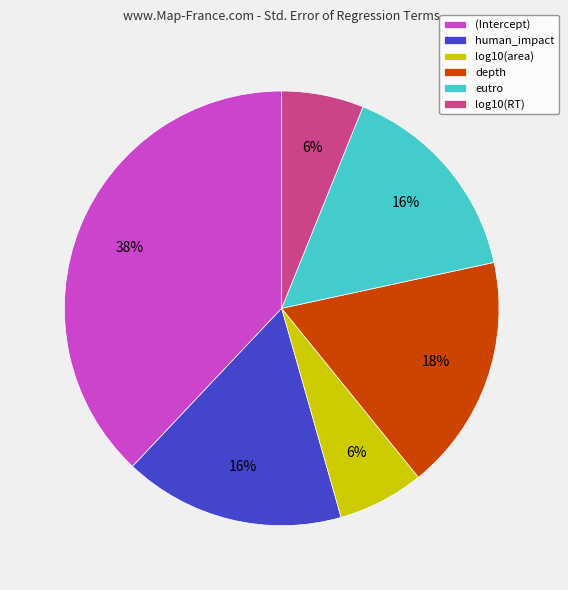

To the nearest percent, what is the combined percentage of eutro and log10(area)?

22%